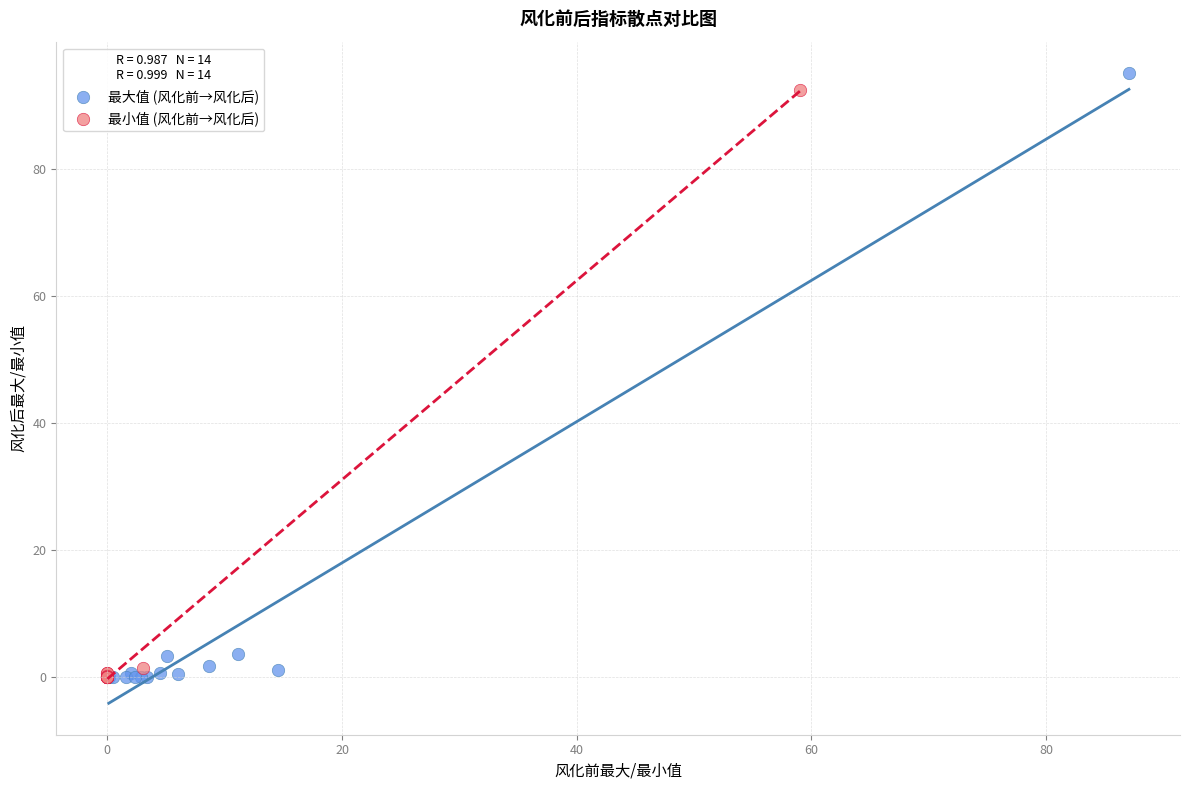

Which series has the widest spread of Y values?

最大值 (风化前→风化后)